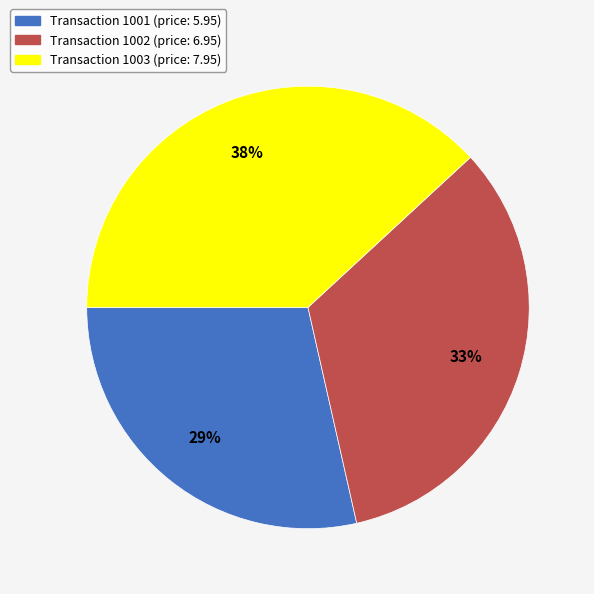

Does any single category account for the majority?

No